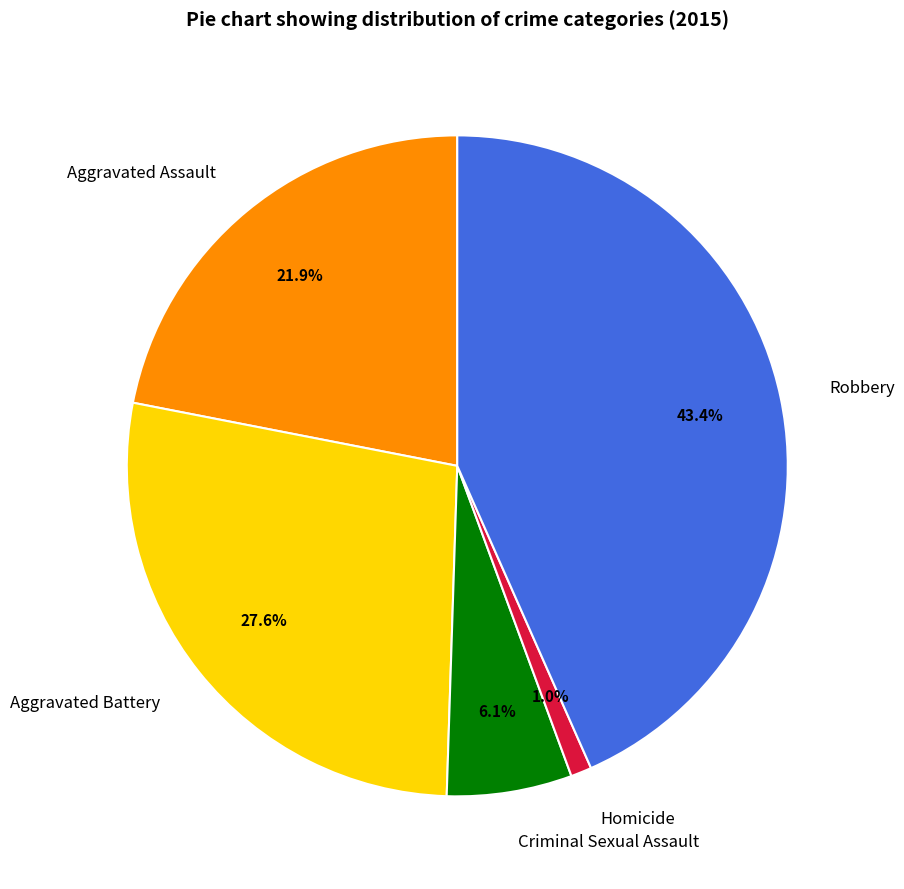

How many slices are in this pie chart?

5